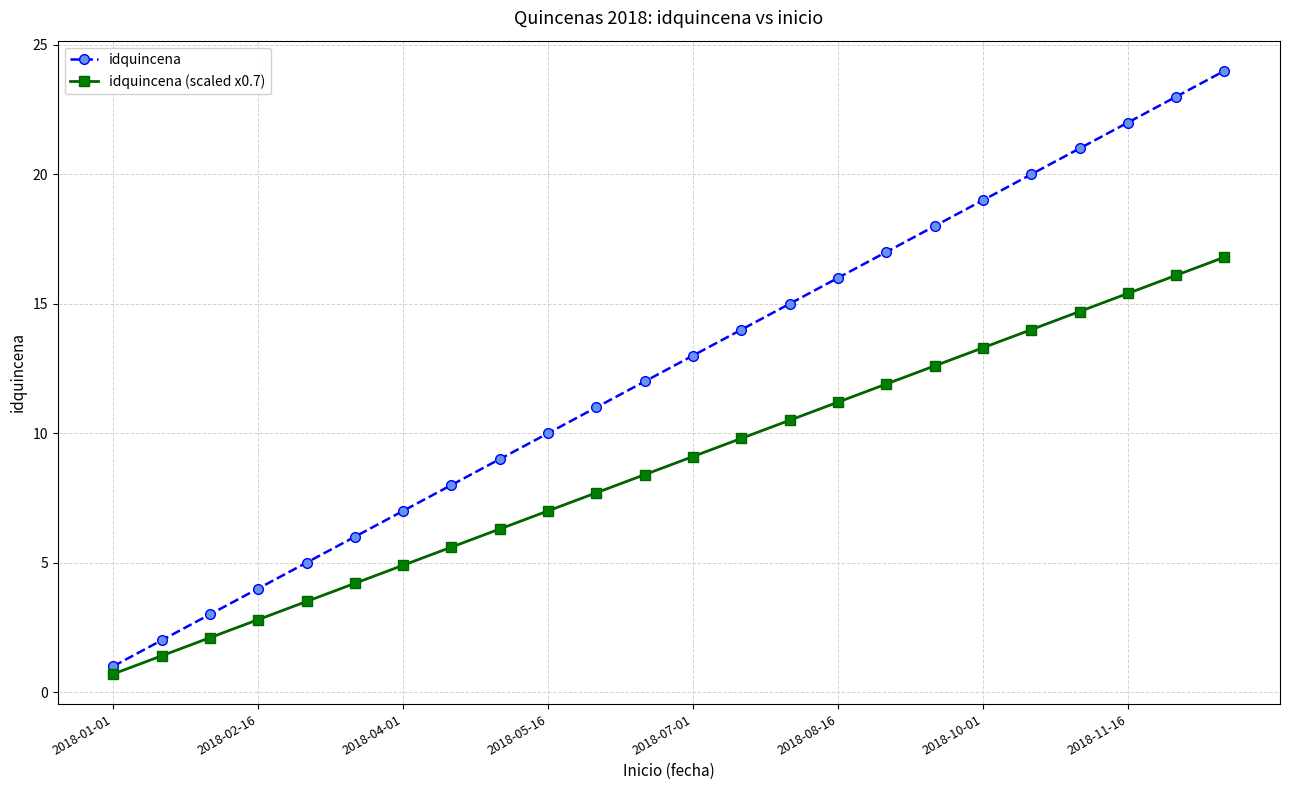

What is the lowest value of the idquincena (scaled x0.7) series?

0.7